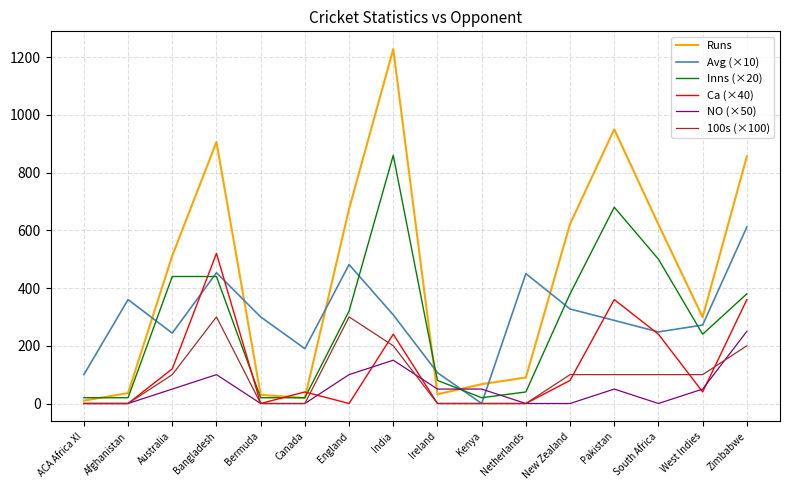

True or false: Ca (×40) and Inns (×20) intersect in this chart.

True